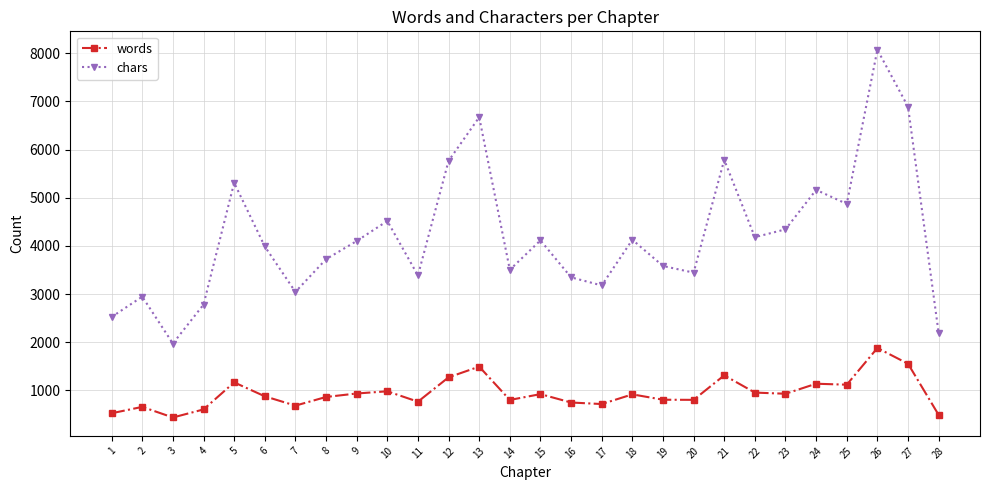

How many interior local peaks does the chars series have?

9